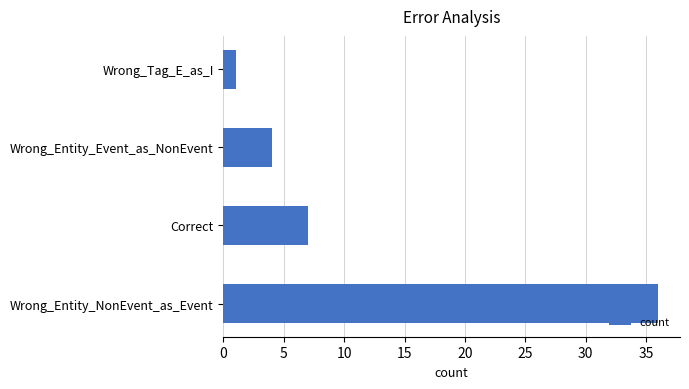

What is the greatest value displayed?

36